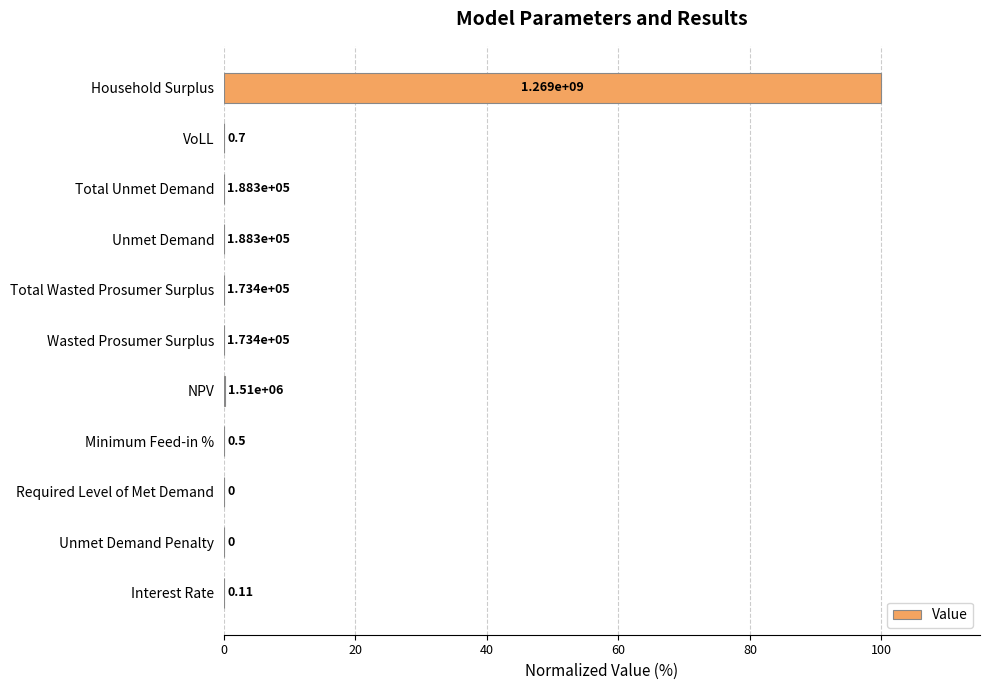

How many data points does each series have?

11